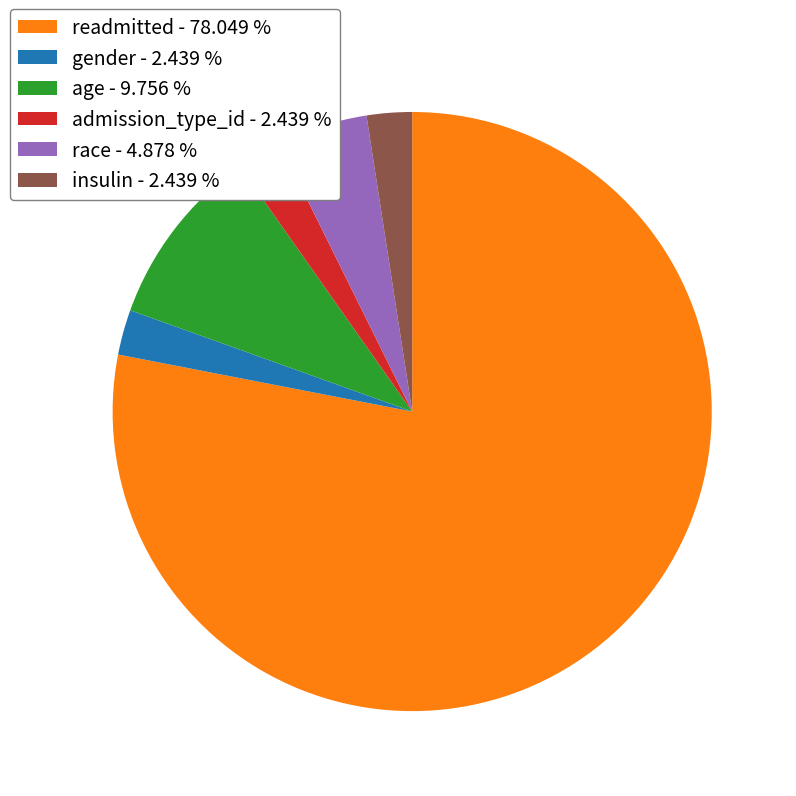

Is the sum of insulin - 2.439 % and admission_type_id - 2.439 % greater than half?

No